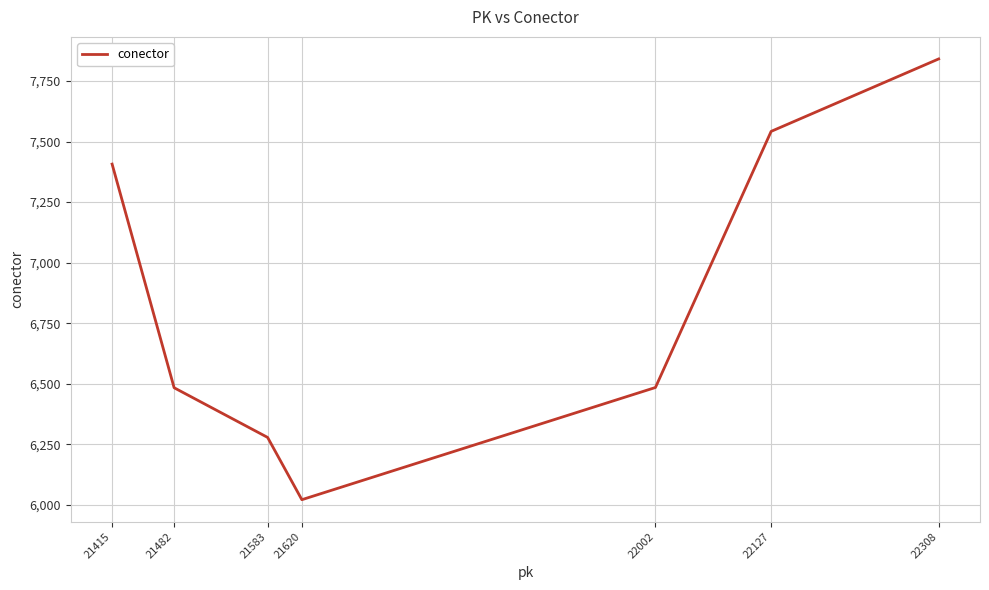

The value at 22308 is 7841. True or false?

True